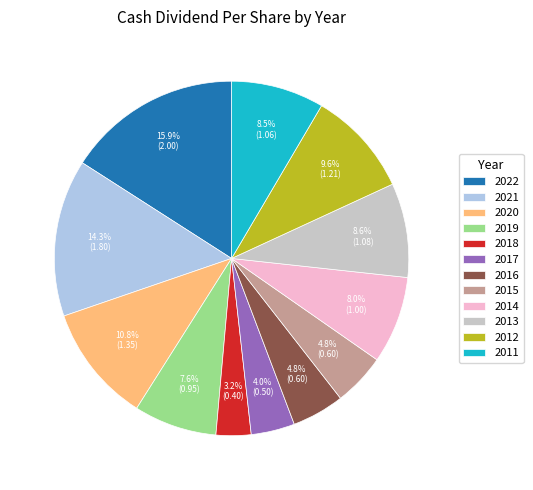

Is there a majority slice in this chart?

No